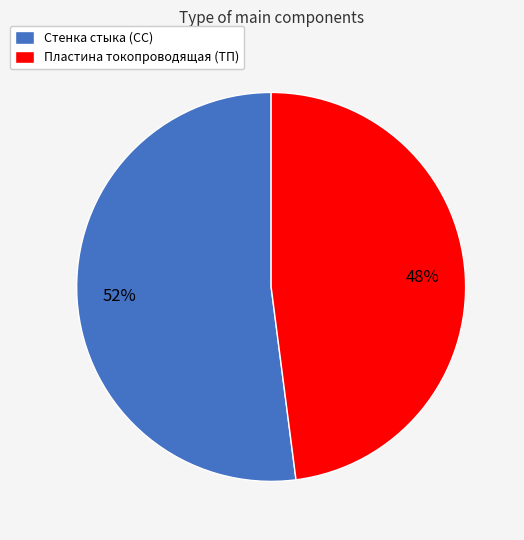

How many slices are in this pie chart?

2